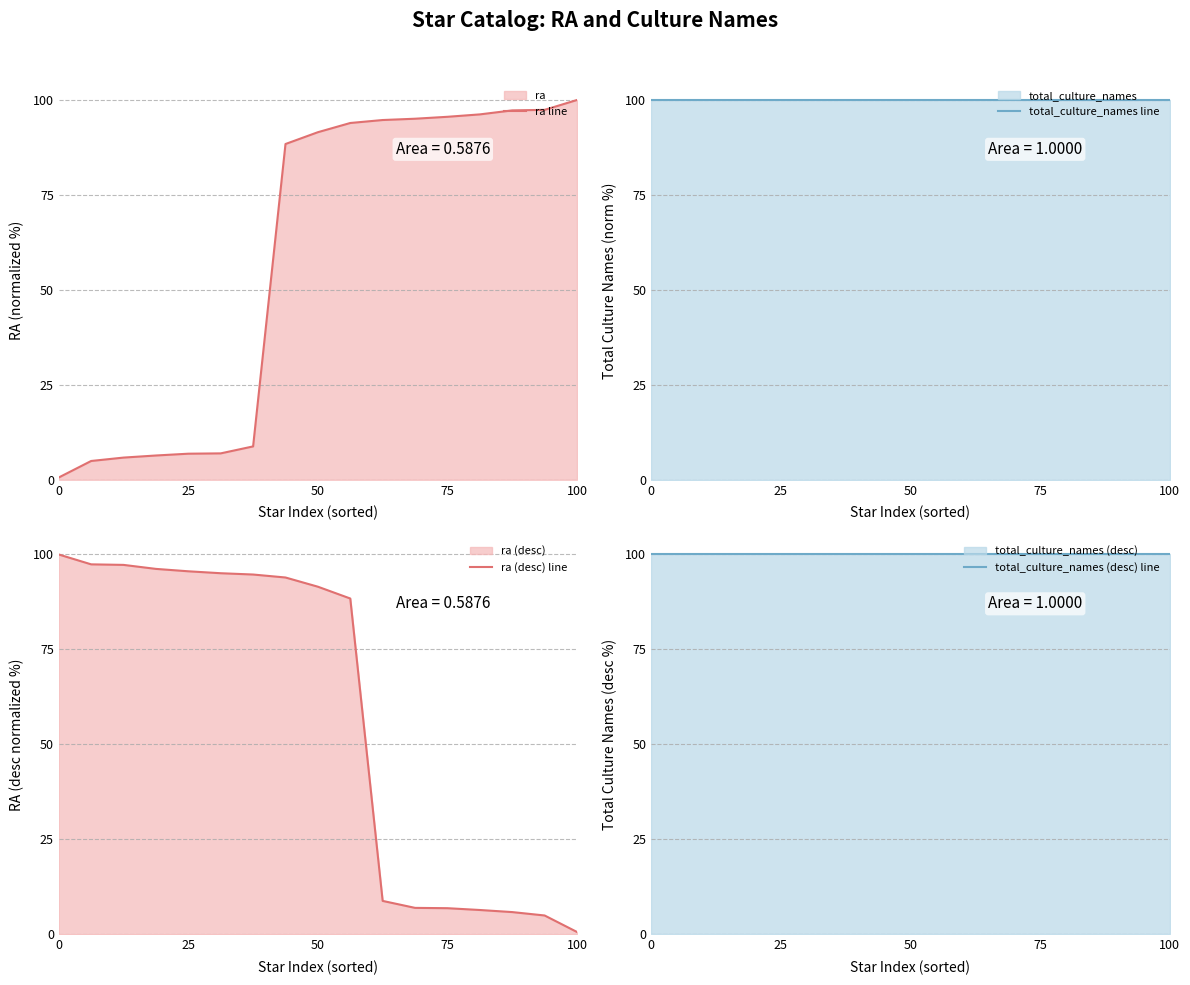

True or false: ra (desc) line and total_culture_names line cross at least once.

False